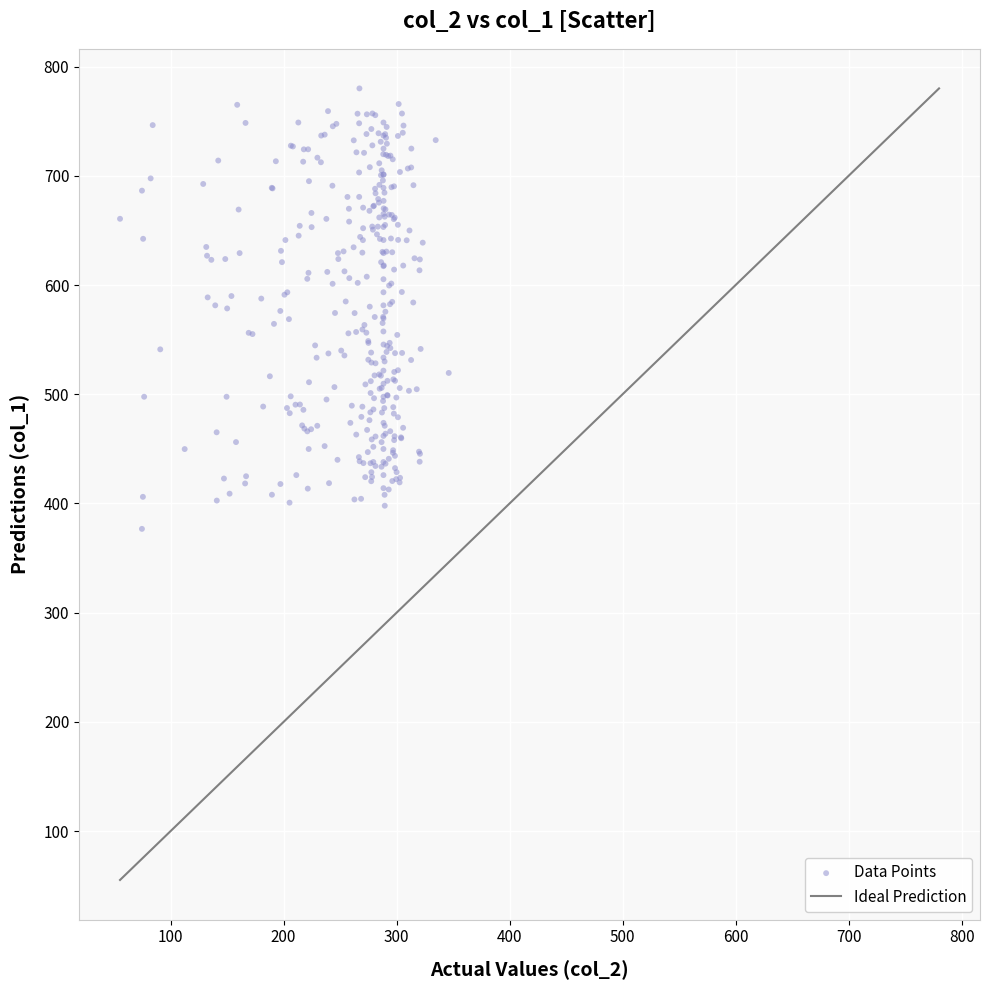

What is the range of X values (max minus min)?

290.8